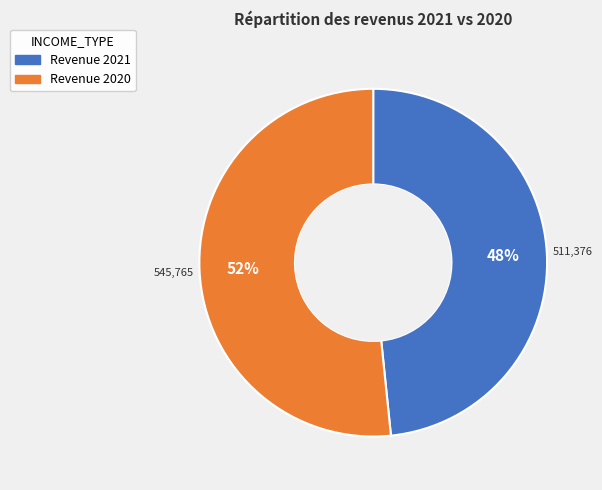

To the nearest percent, what is the average slice percentage?

50%